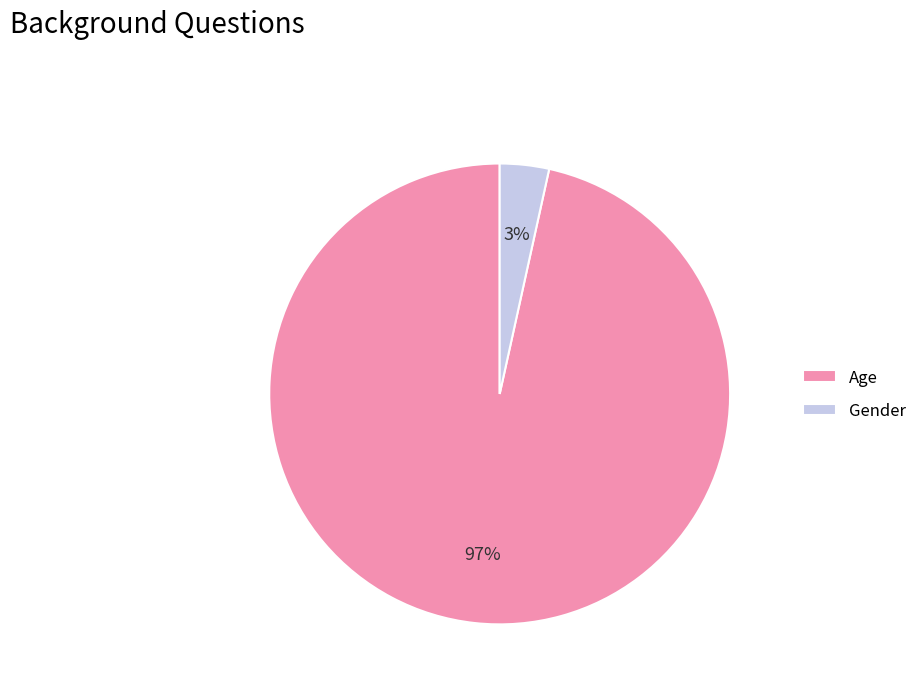

How many segments does this pie chart have?

2